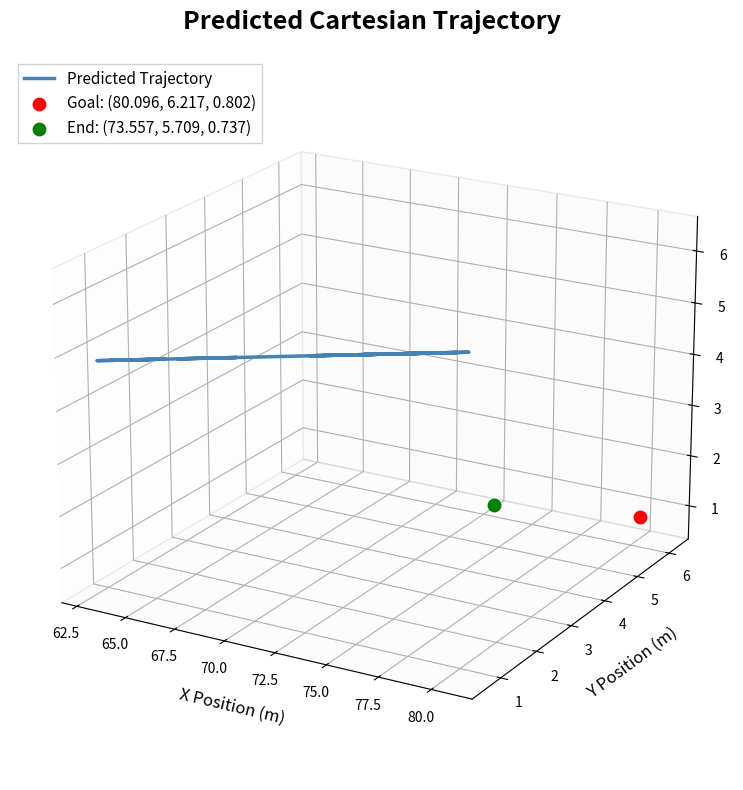

Between 62.5 and 72.5, which is larger?

72.5